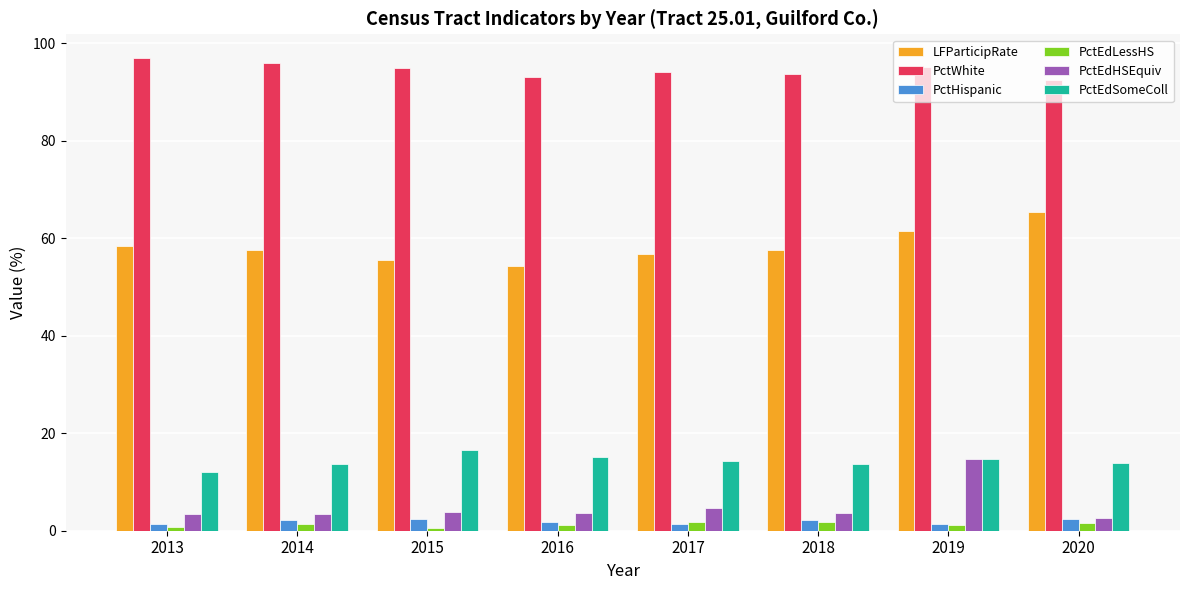

Is it true that PctEdHSEquiv equals 2.7 at 2020?

True